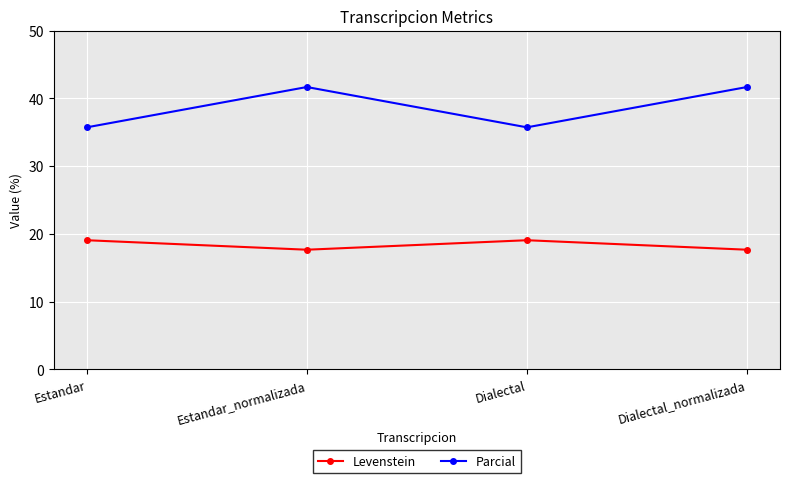

True or false: Parcial has a value of 54.8 at Estandar.

False